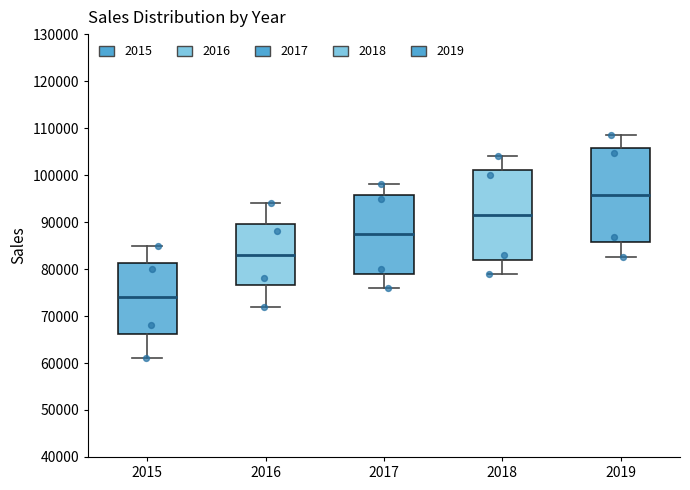

Reading left to right, transcribe this box plot: for each box, give where its median line is, the range the box spans, and where its two whiskers end, as read against the y-axis. The values are not printed on the chart, so give them approximately, as read against the axis.

2015: median 74000, box 66000 to 81000, whiskers 61000 to 85000
2016: median 83000, box 77000 to 90000, whiskers 72000 to 94000
2017: median 88000, box 79000 to 96000, whiskers 76000 to 98000
2018: median 92000, box 82000 to 101000, whiskers 79000 to 104000
2019: median 96000, box 86000 to 106000, whiskers 82000 to 108000